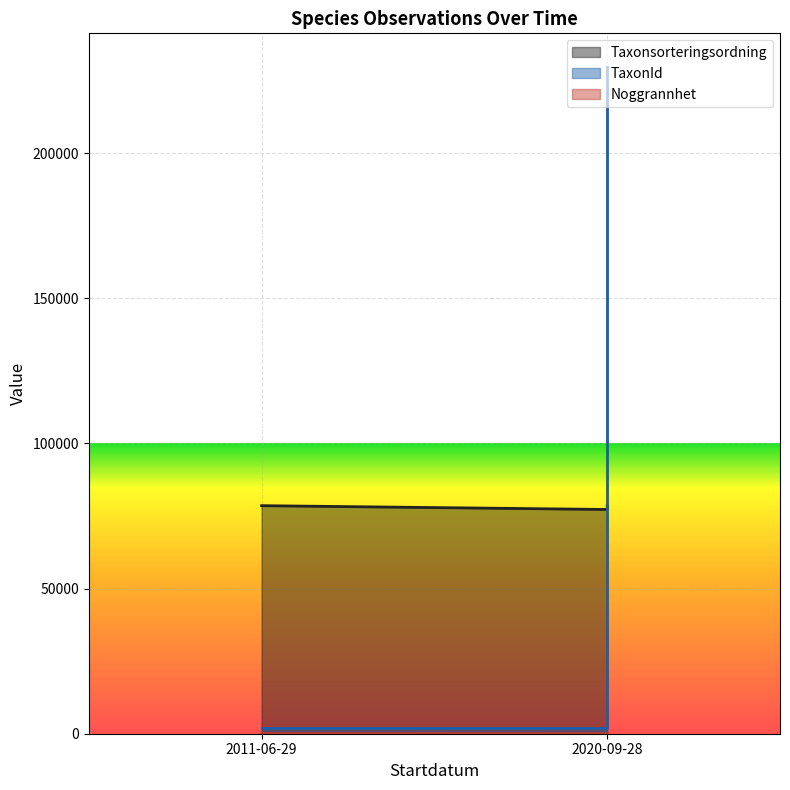

True or false: TaxonId and Noggrannhet intersect in this chart.

False